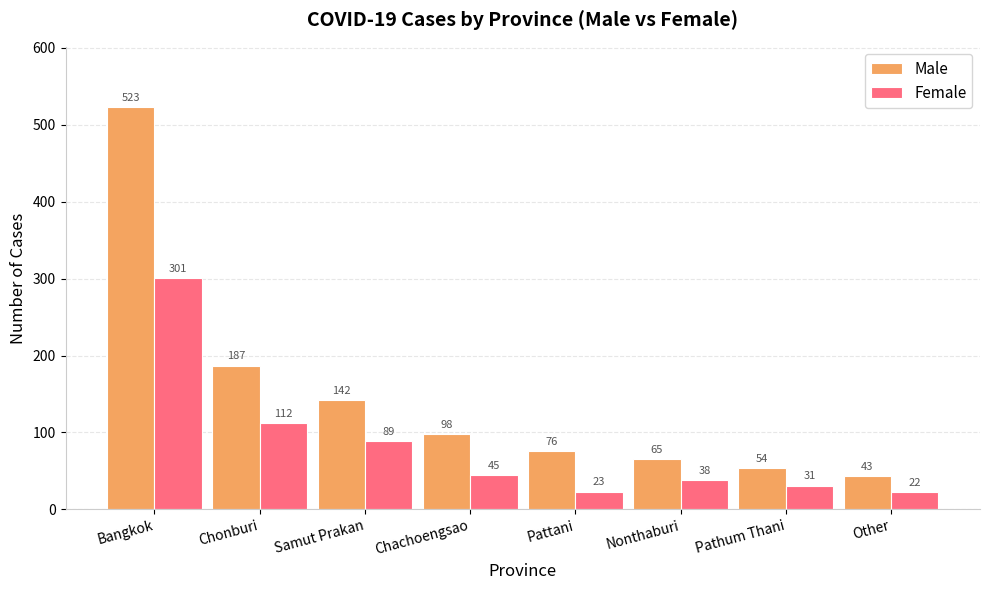

The Female series shows 77 at Chachoengsao. True or false?

False